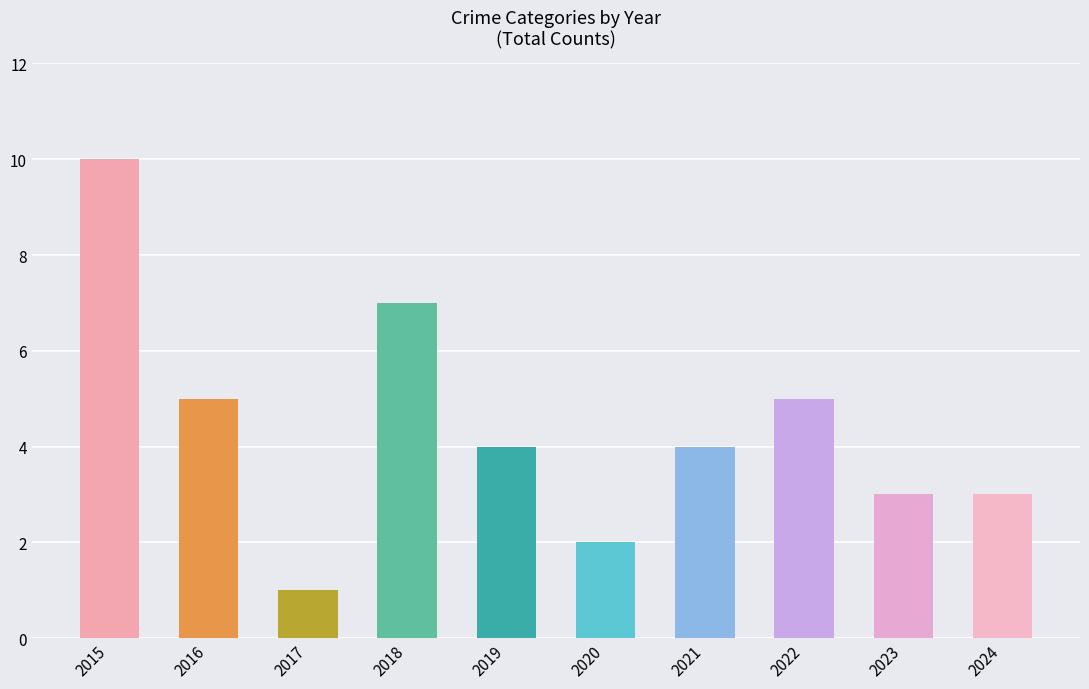

At how many categories does at least one series exceed 2?

8